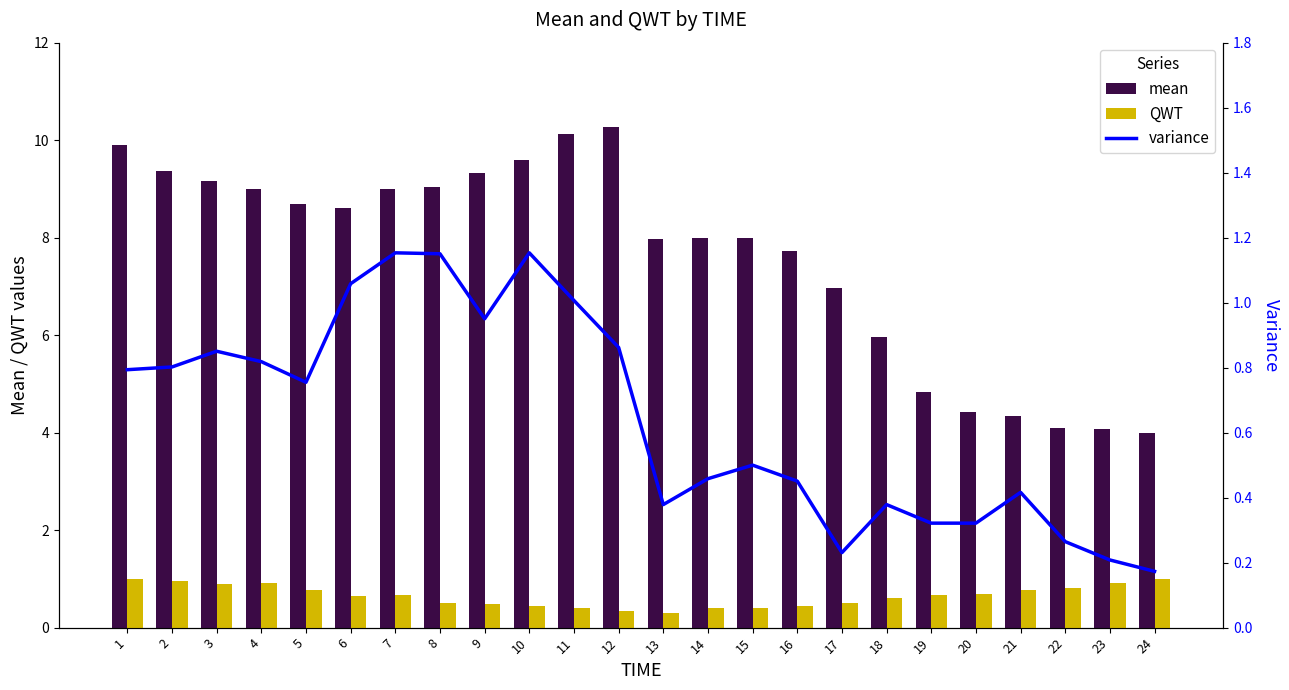

What is the difference between the maximum and second lowest values in the mean series?

6.2